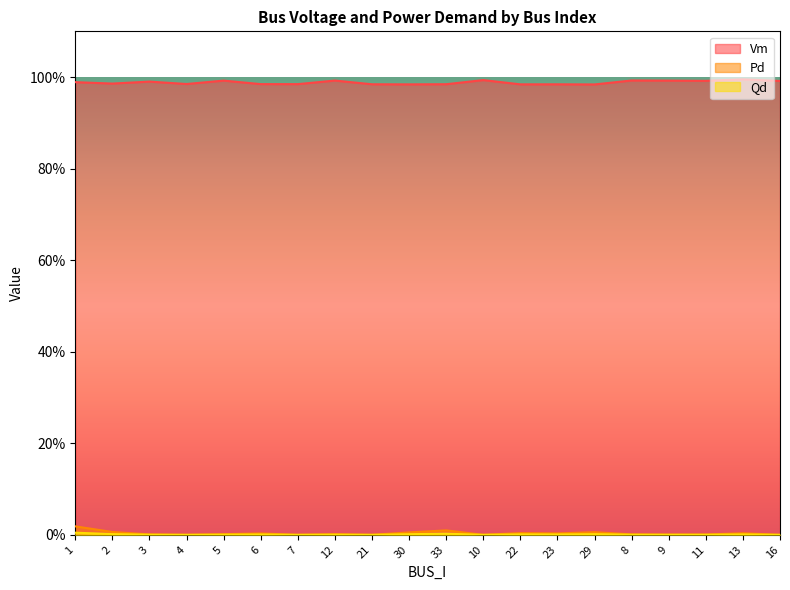

Which series has the widest spread of values?

Pd